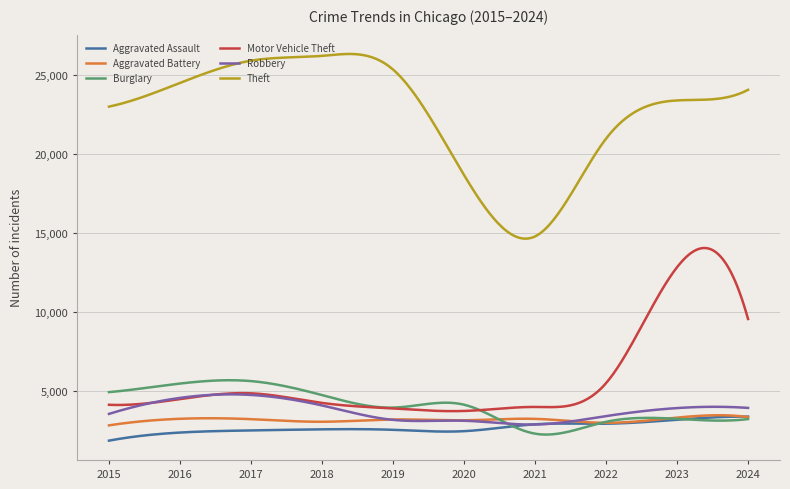

What is the minimum value shown in the chart?

1838.0